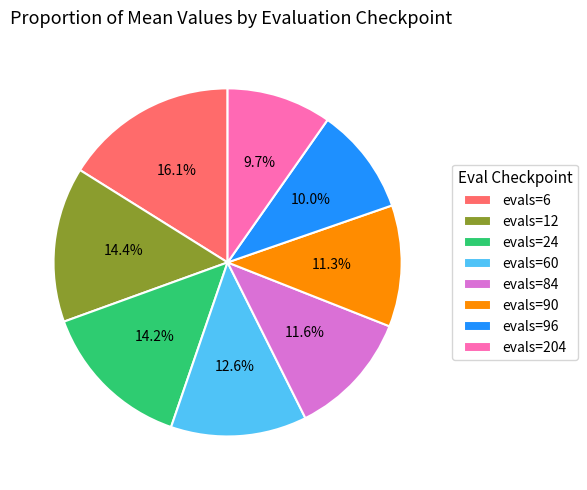

To the nearest percent, what is the difference between the evals=60 and evals=12 slice percentages?

2%